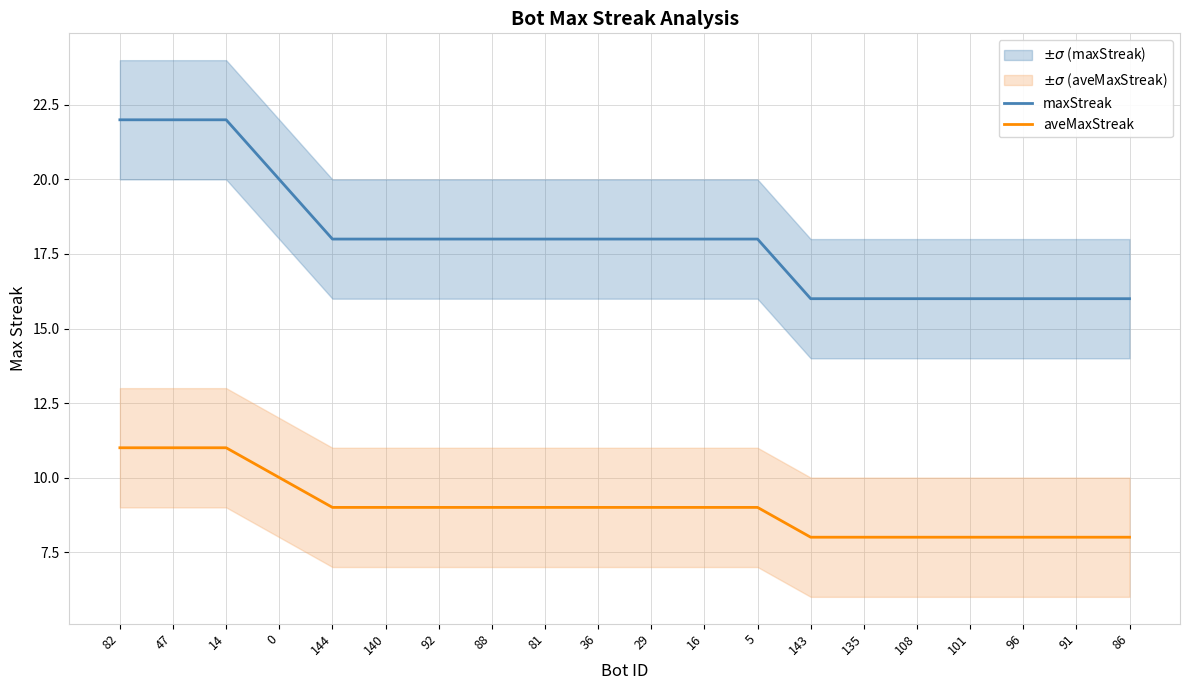

What is the average value of the aveMaxStreak series?

9